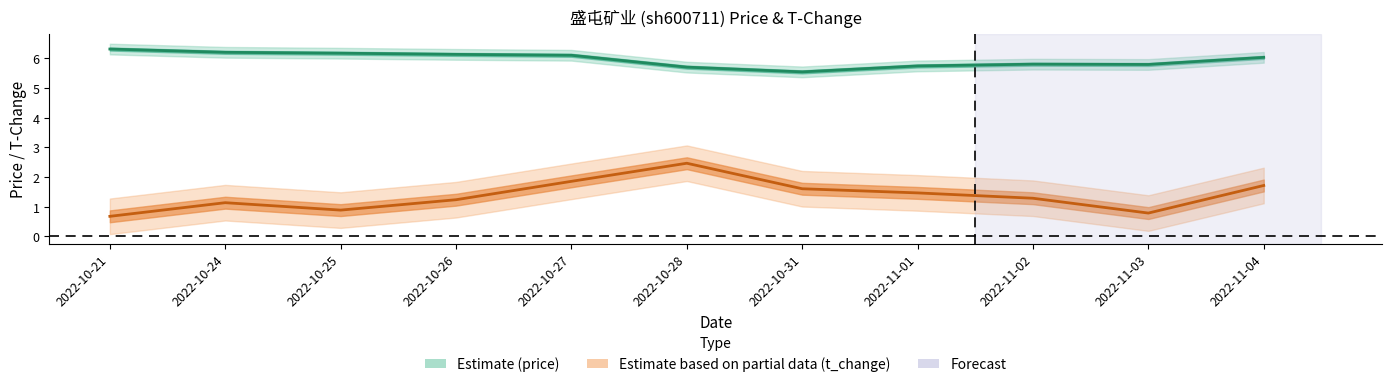

Between 2022-10-27 and 2022-11-02, which is larger?

2022-10-27